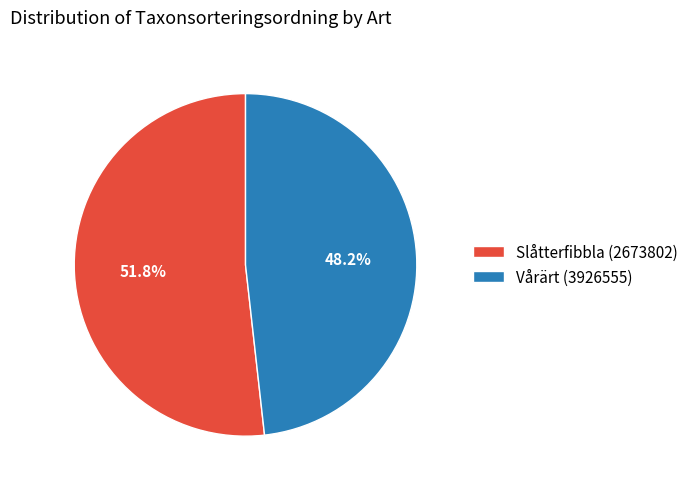

How many segments does this pie chart have?

2